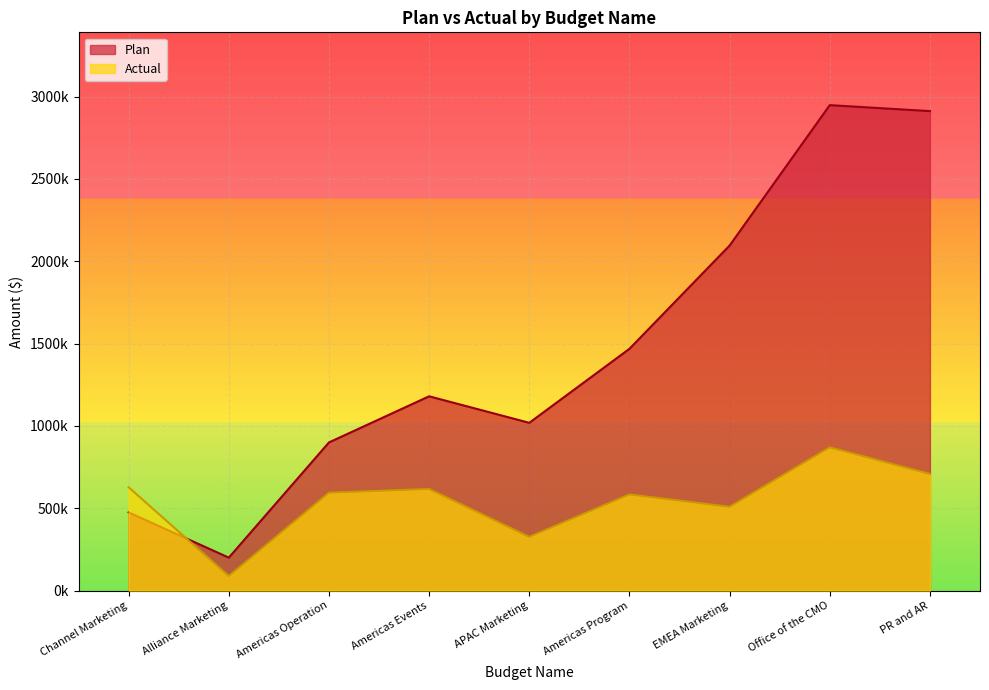

What is the label of the 5th point from the left?

APAC Marketing